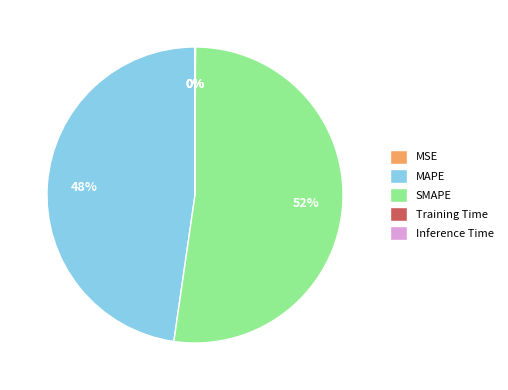

To the nearest percent, what is the average slice percentage?

20%